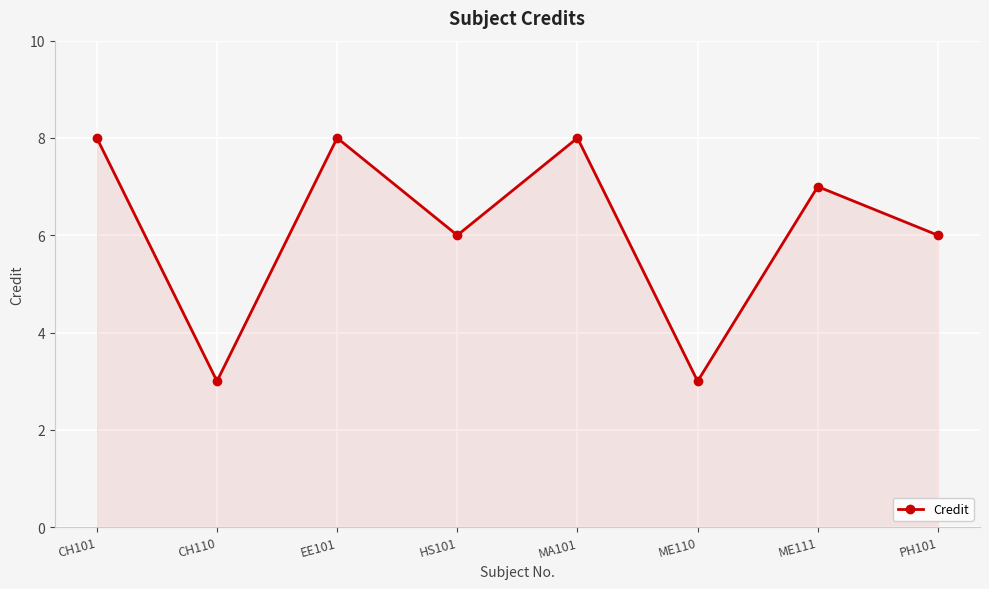

What is the minimum value shown in the chart?

3